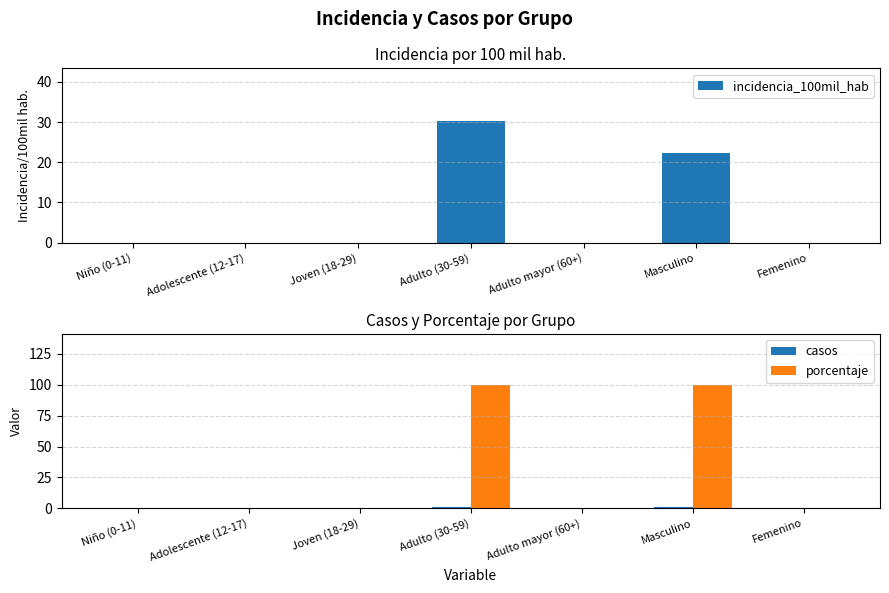

Is the value of casos at Adulto (30-59) greater than the value of incidencia_100mil_hab at Adolescente (12-17)?

Yes